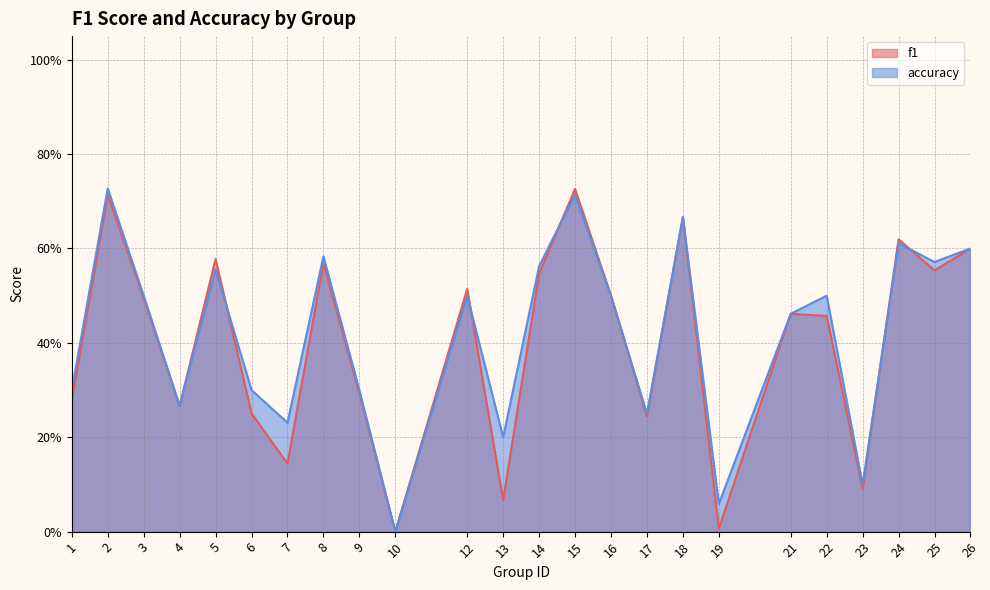

Between which two adjacent categories do f1 and accuracy first intersect?

5 and 6